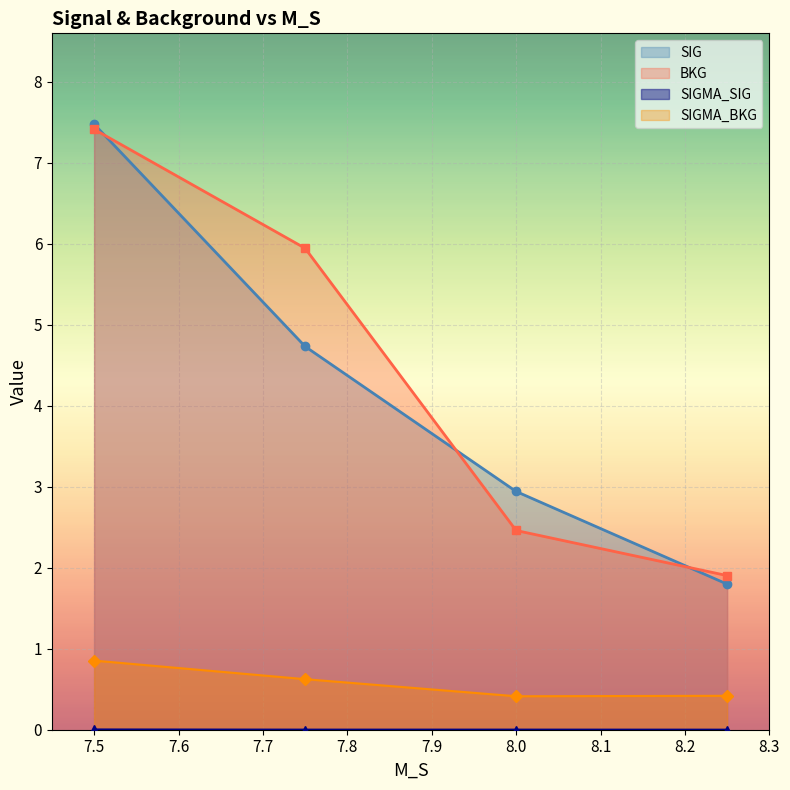

What is the label of the 4th point from the left?

8.25